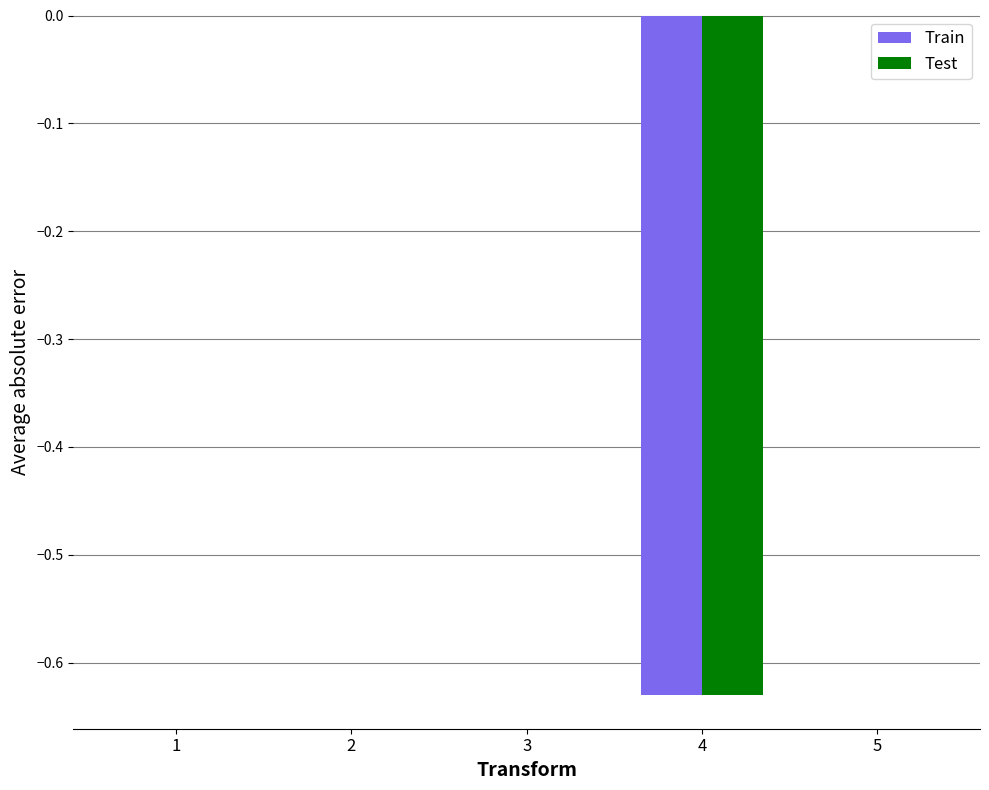

Count the number of categories in the chart.

5